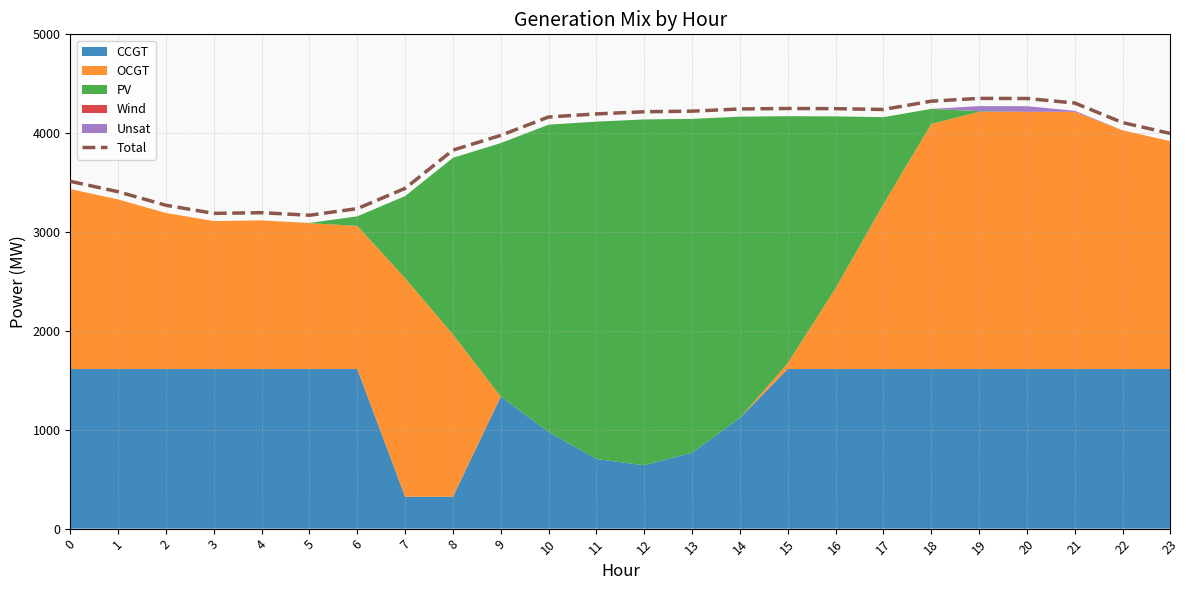

At which category does the chart reach its peak across all series?

19